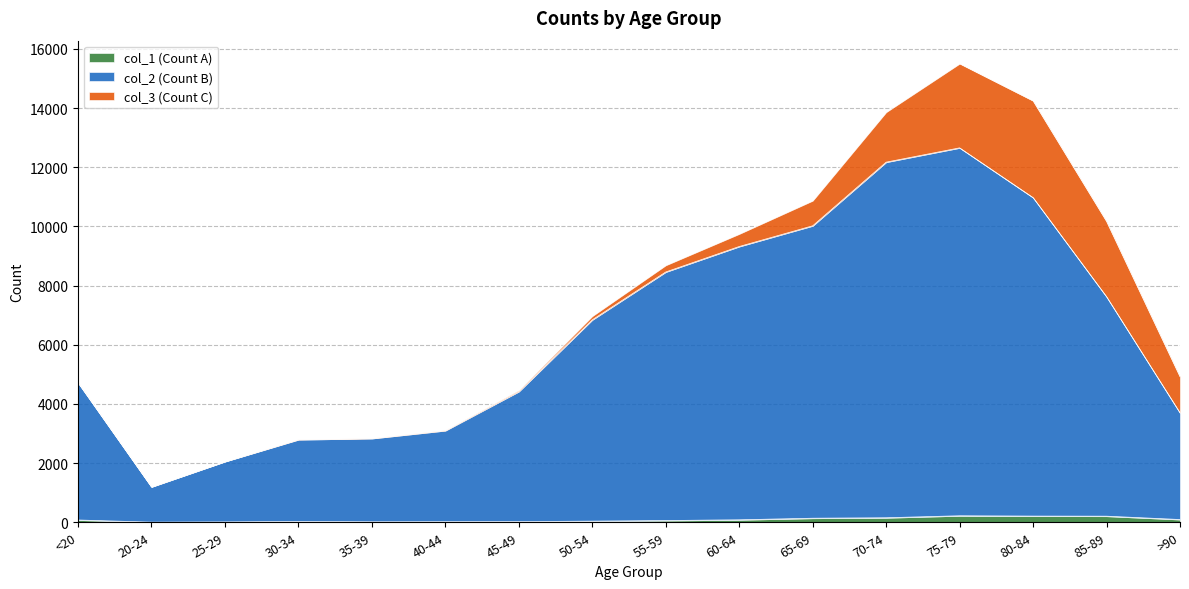

Does the chart have visible grid lines?

Yes